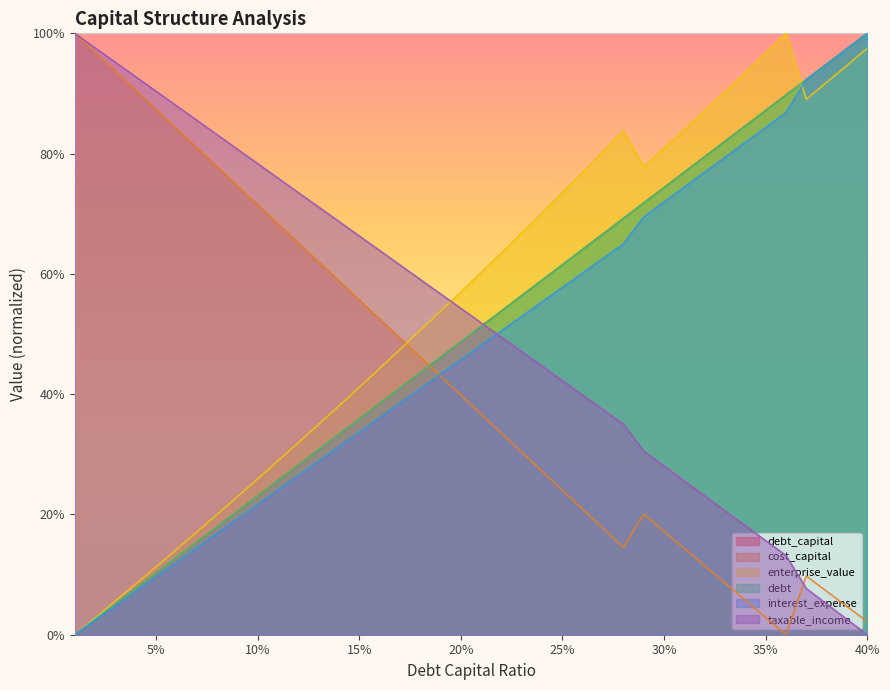

What are all the series names shown in the legend?

debt_capital, cost_capital, enterprise_value, debt, interest_expense, taxable_income